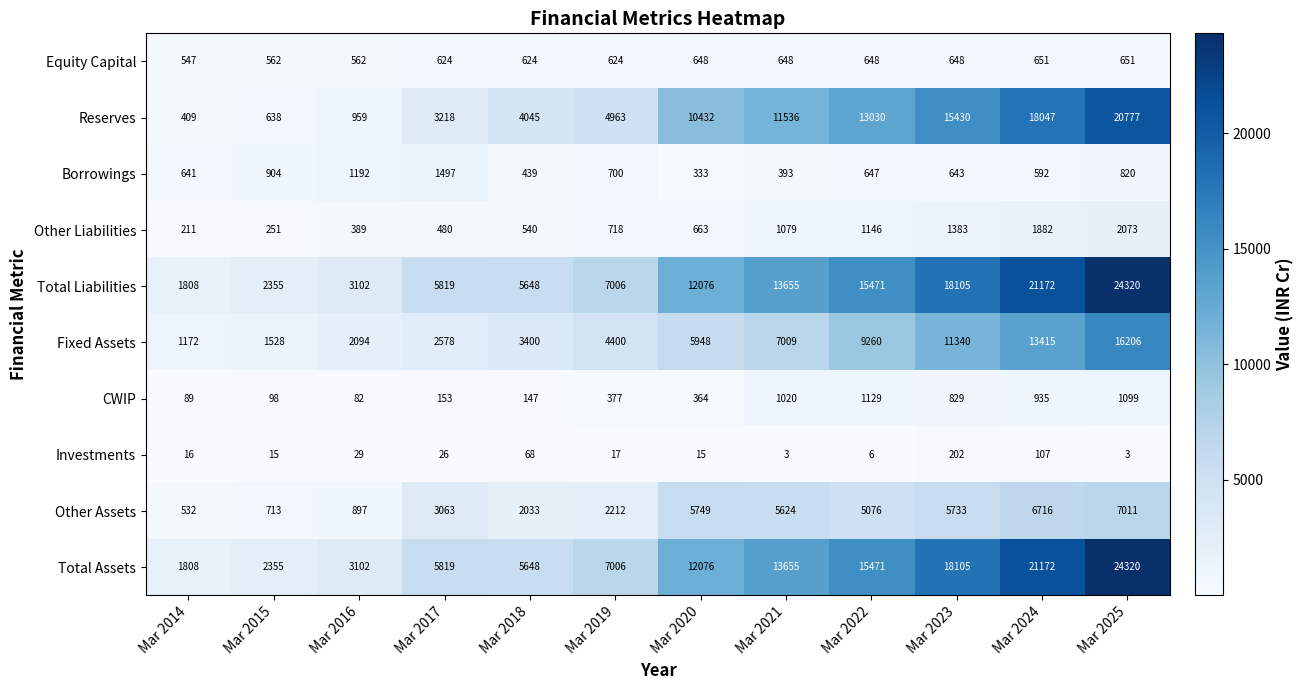

Is it true that Total Assets equals 2988 at Mar 2018?

False